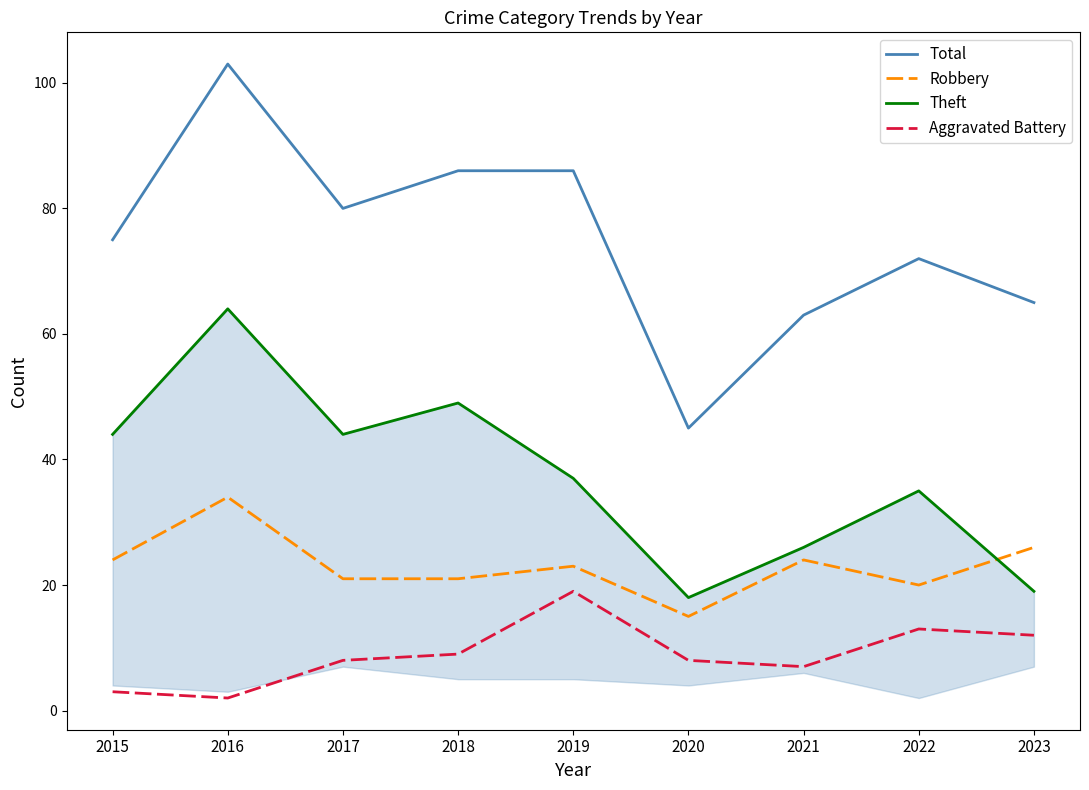

Reading left to right, transcribe all the data shown in this chart.

Total: 75	103	80	86	86	45	63	72	65
Robbery: 24	34	21	21	23	15	24	20	26
Theft: 44	64	44	49	37	18	26	35	19
Aggravated Battery: 3	2	8	9	19	8	7	13	12